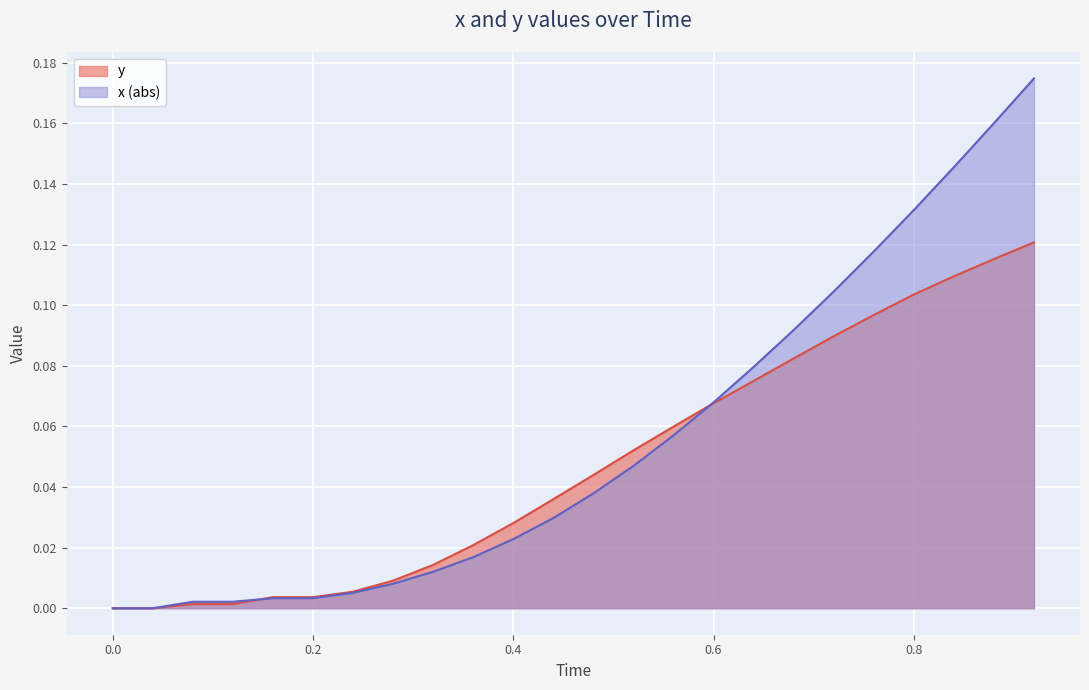

Which series has the largest range (max minus min)?

x (abs)